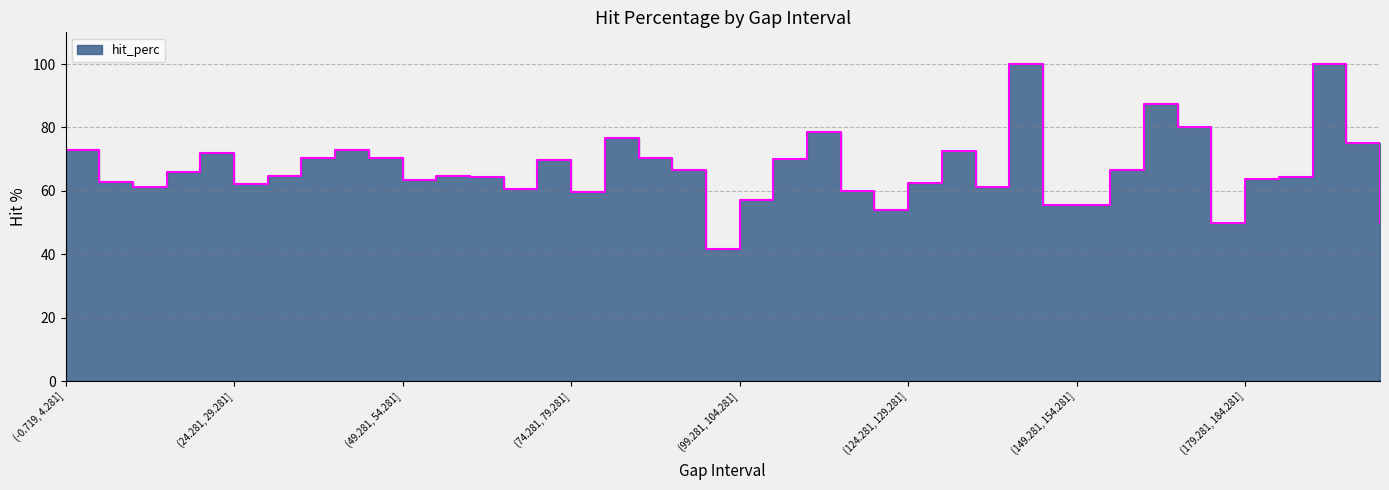

What is the approximate value at (14.281, 19.281]?

65.9